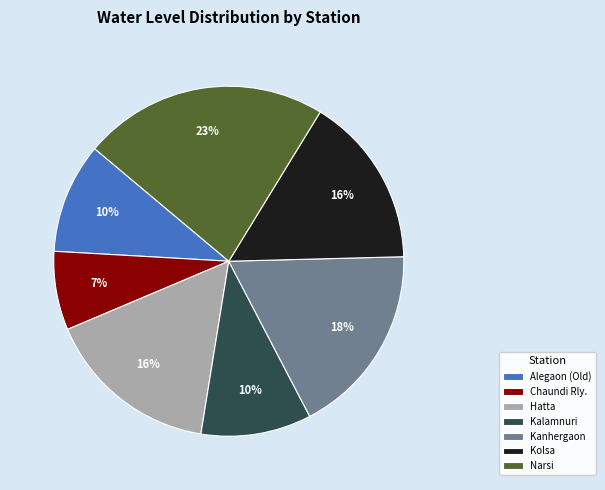

Count the number of slices in the pie.

7